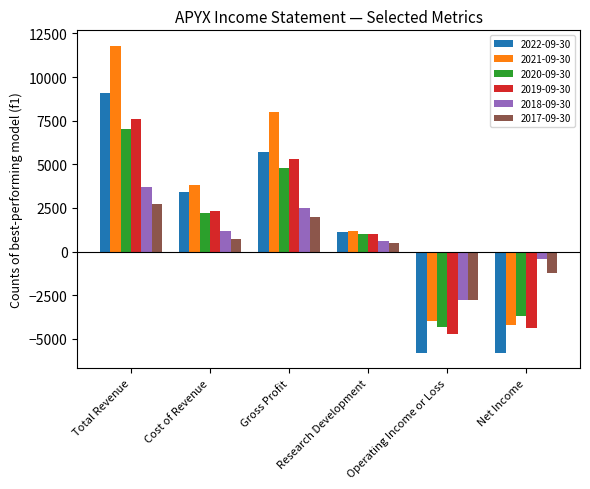

What position from the right is Gross Profit?

4